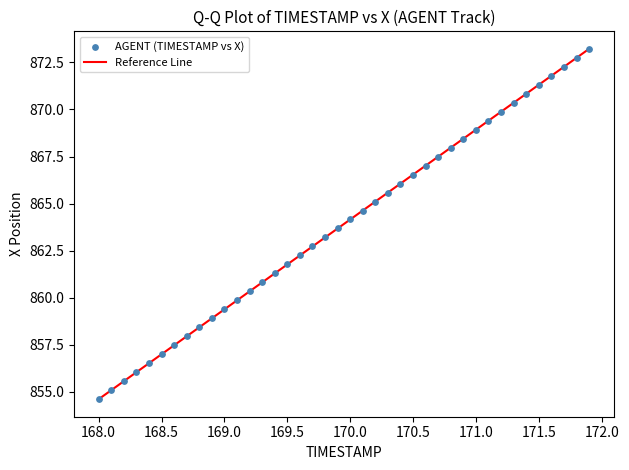

What is the range of Y values (max minus min)?

18.6